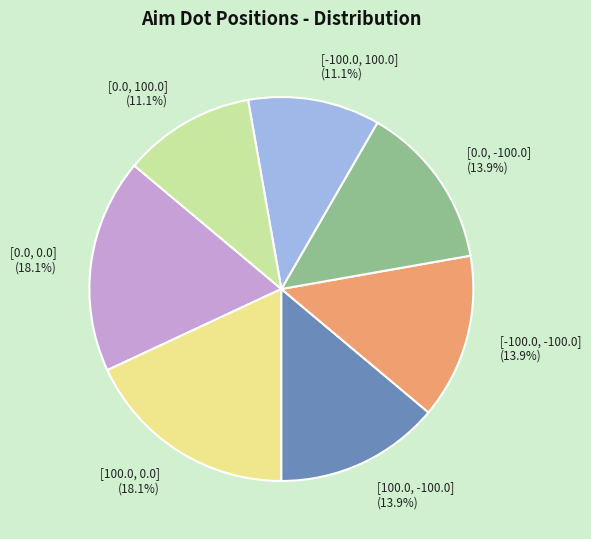

To the nearest percent, what is the difference between the largest and smallest slice percentages?

7%